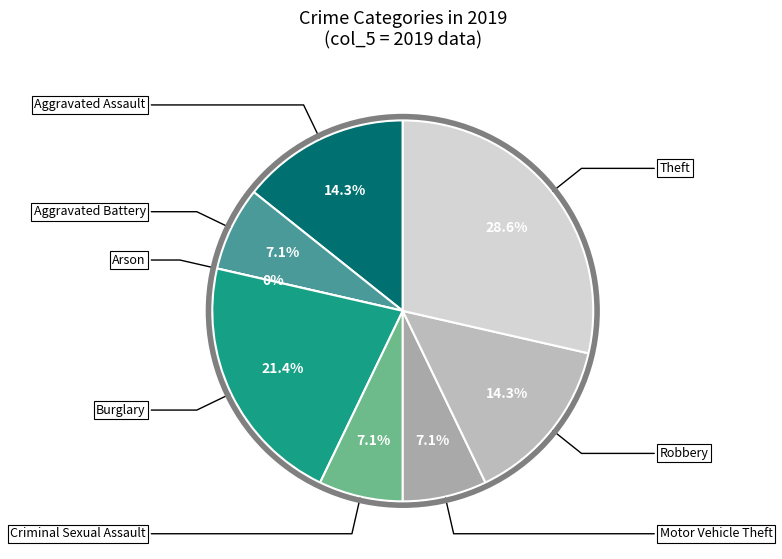

How many slices are in this pie chart?

8